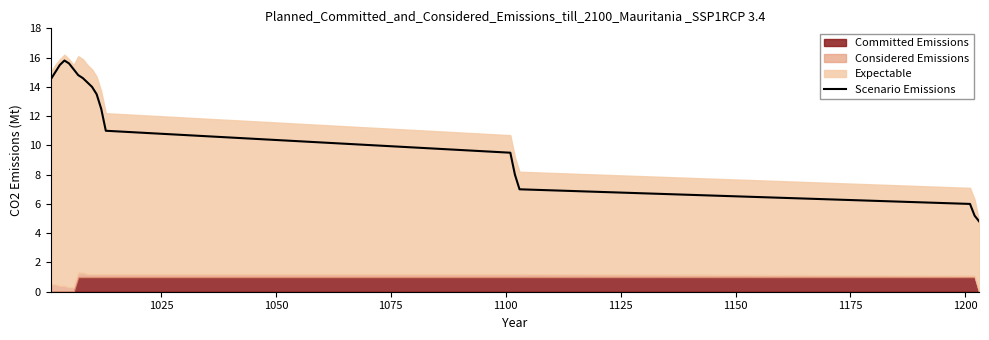

What is the minimum value for Scenario Emissions?

4.8